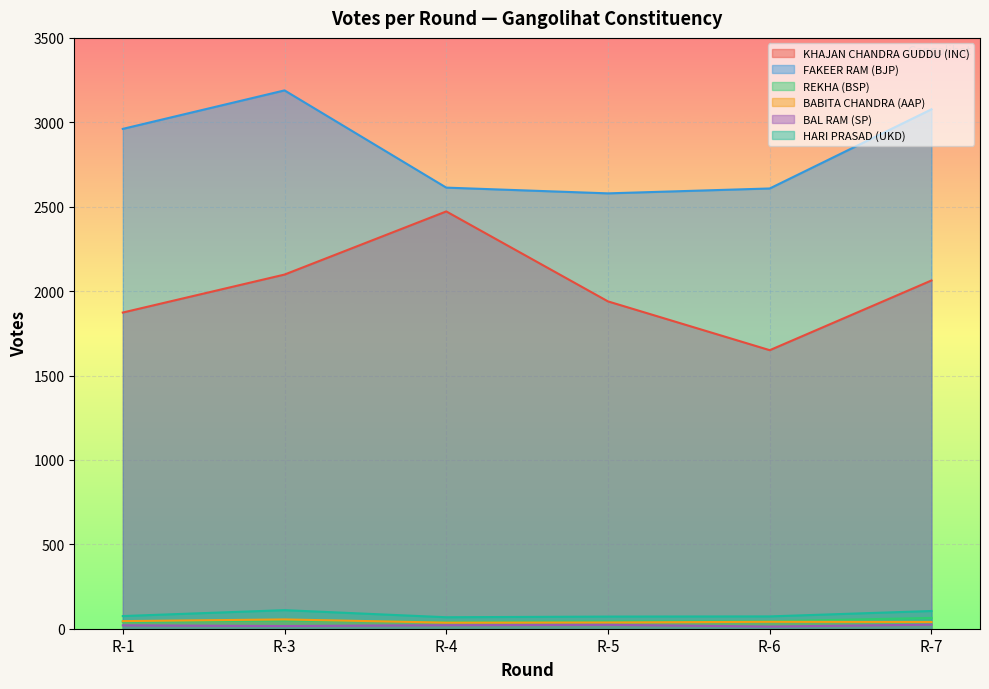

At which label does REKHA (BSP) reach its peak?

R-7